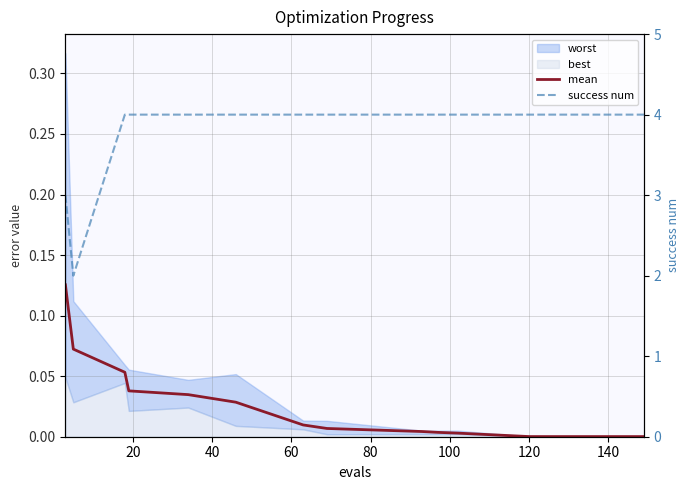

Reading left to right, transcribe all the data shown in this chart.

mean: 0.1	0.1	0.1	0.0	0.0	0.0	0.0	0.0	0.0	0.0	0.0	0.0	0.0	0.0	0.0
success num: 3.0	2.0	4.0	4.0	4.0	4.0	4.0	4.0	4.0	4.0	4.0	4.0	4.0	4.0	4.0